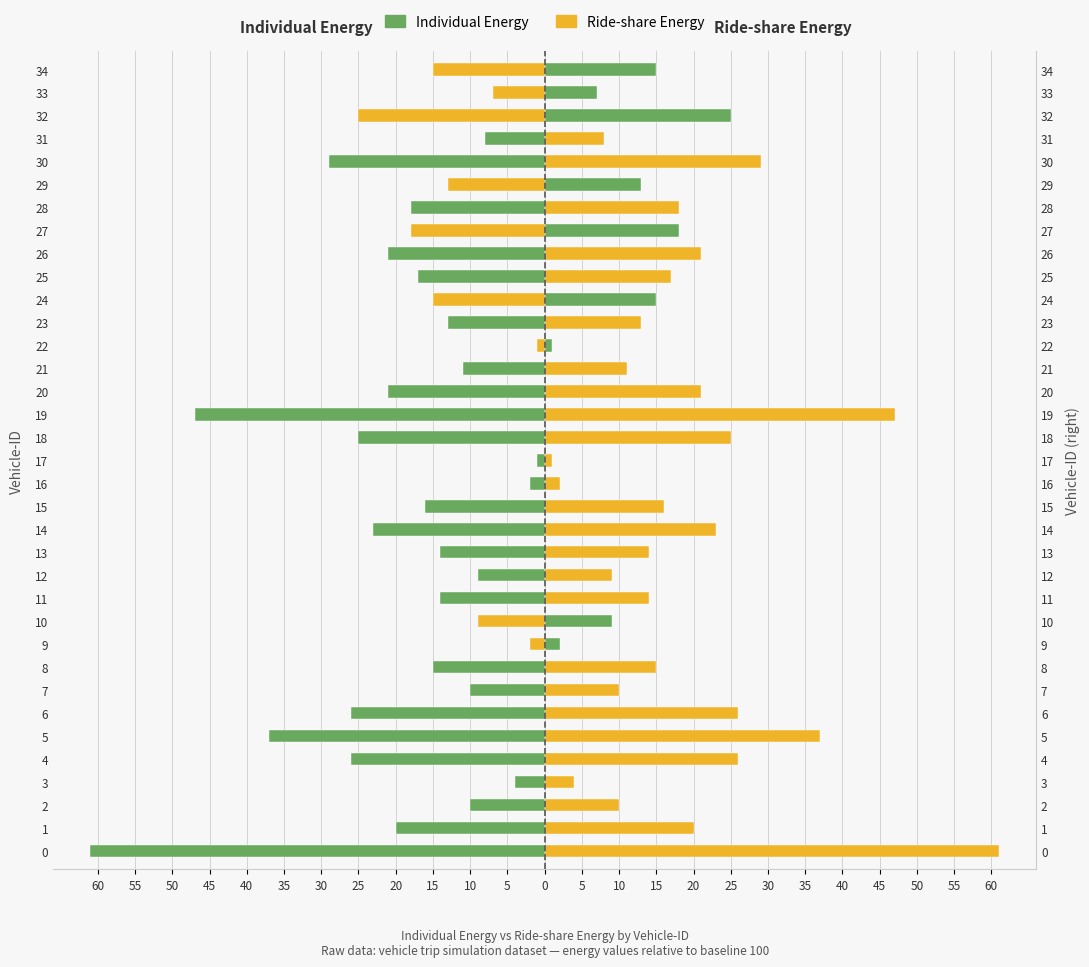

How many data points in Individual Energy are less than -13?

17